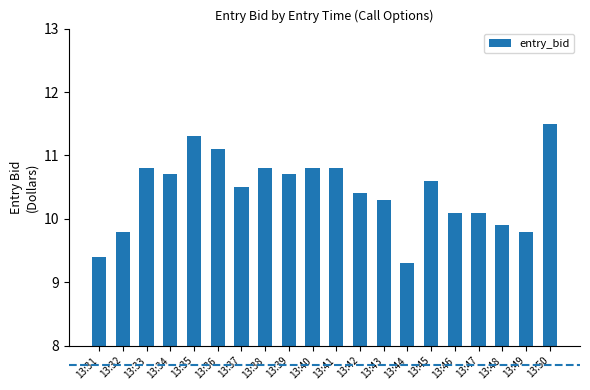

Does the chart contain any negative values?

No